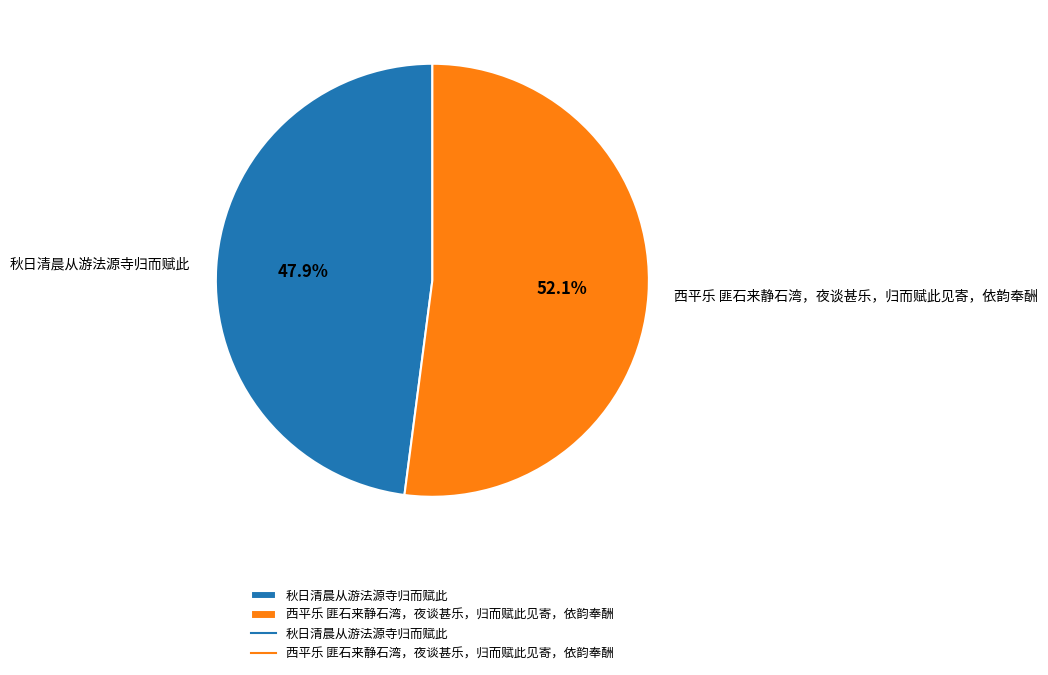

To the nearest percent, what percentage of the pie is 西平乐 匪石来静石湾，夜谈甚乐，归而赋此见寄，依韵奉酬?

52%